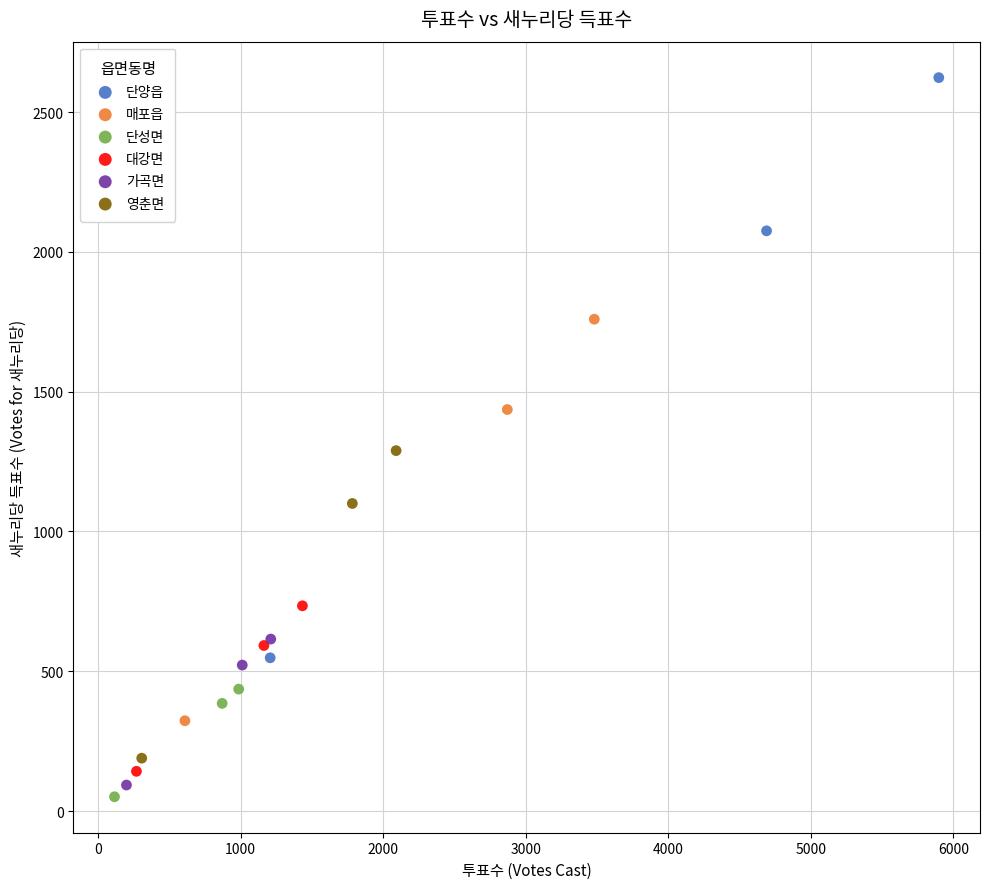

Which series contains the lowest Y value?

단성면